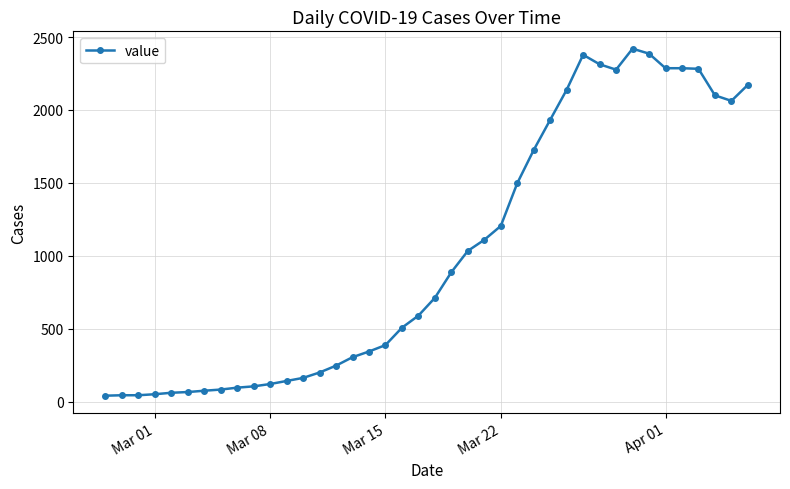

How many distinct data groups are displayed?

1